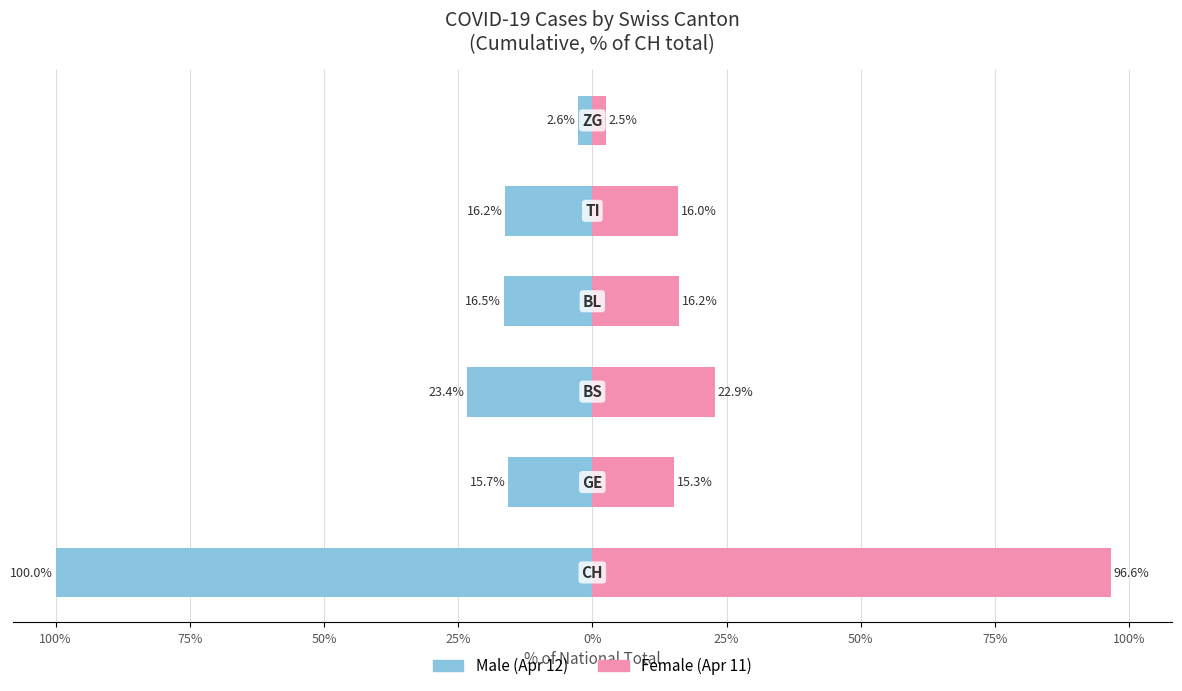

What is the spread (max minus min) of values at 75%?

46.3